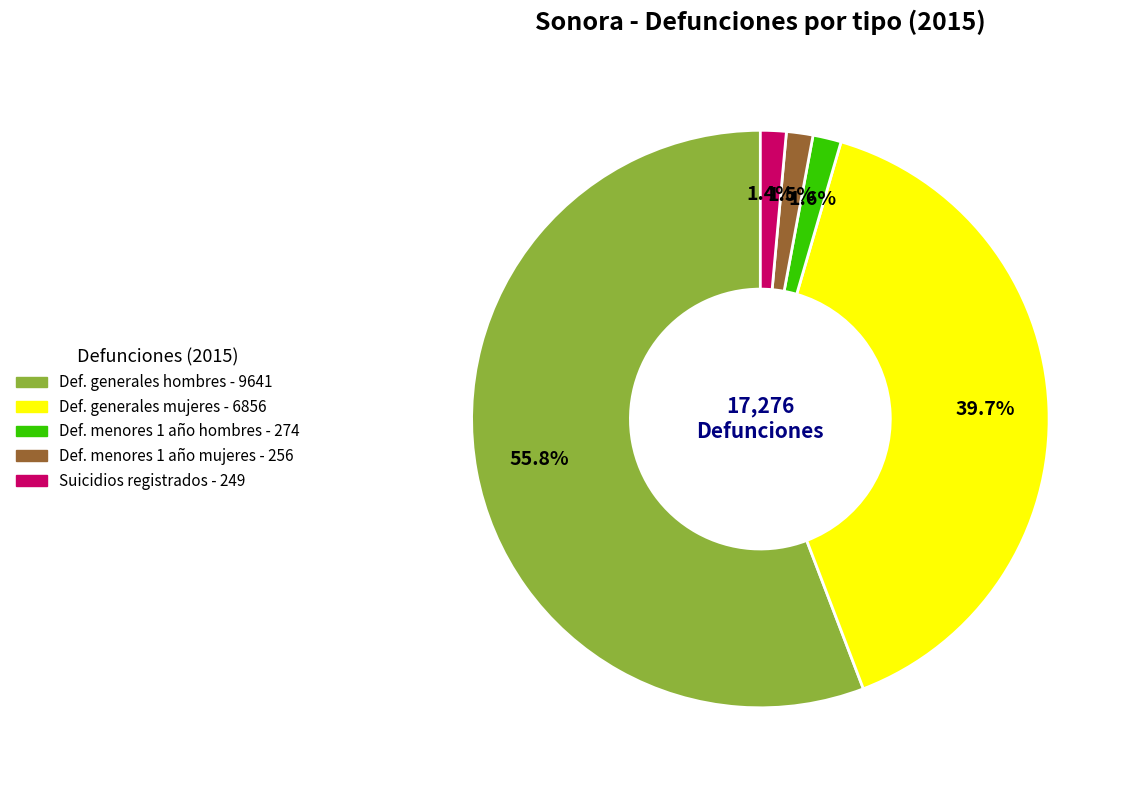

Is there a majority slice in this chart?

Yes